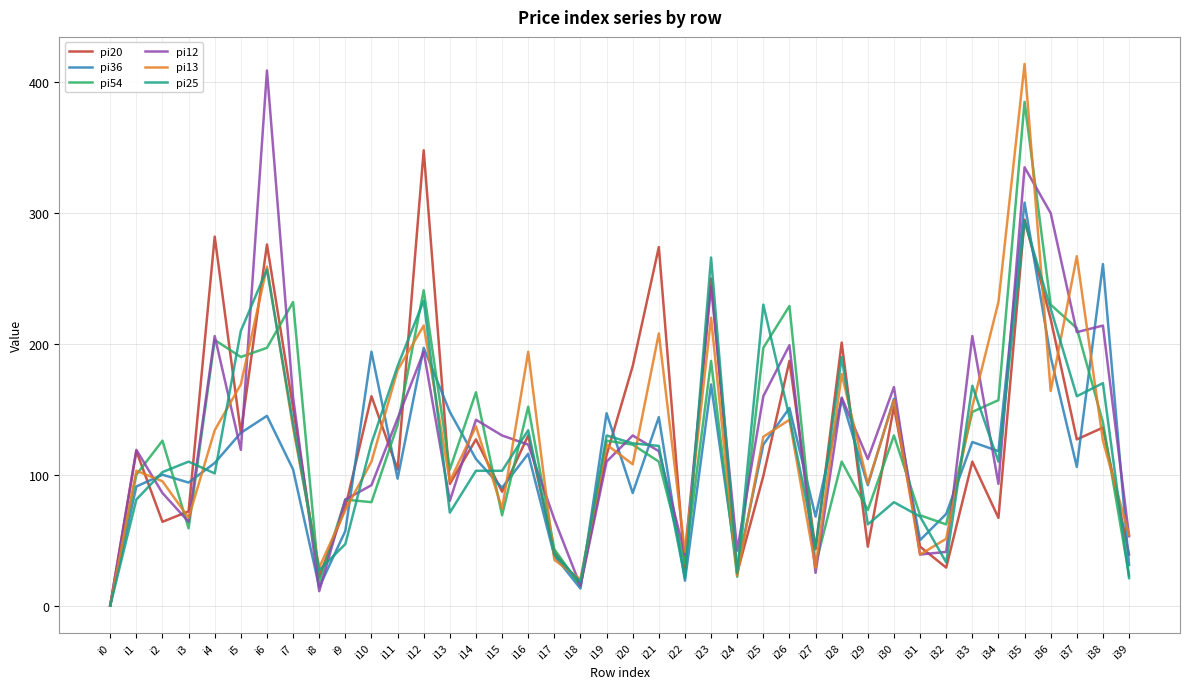

What are all the series names shown in the legend?

pi20, pi36, pi54, pi12, pi13, pi25